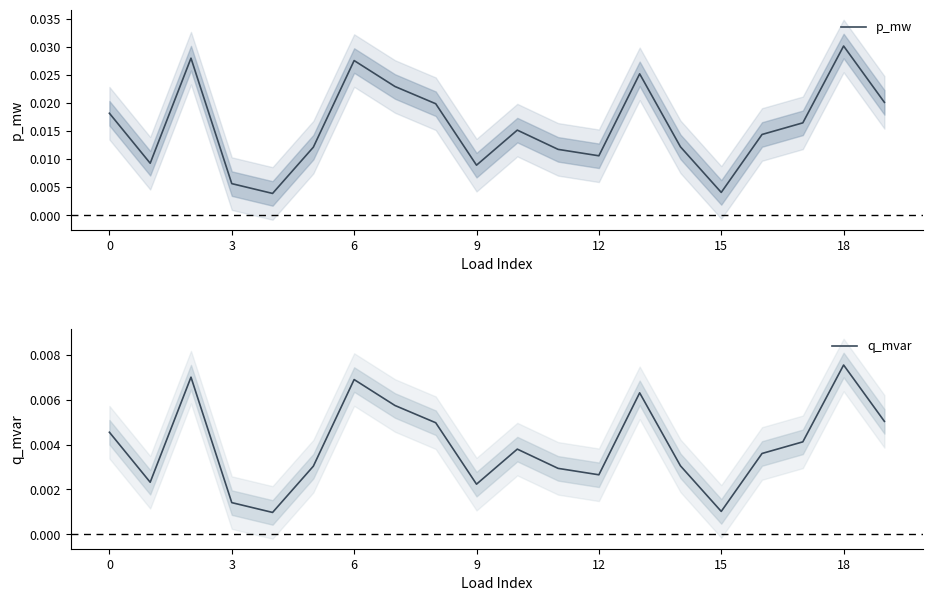

The value of p_mw at 13 is 0.0. True or false?

True